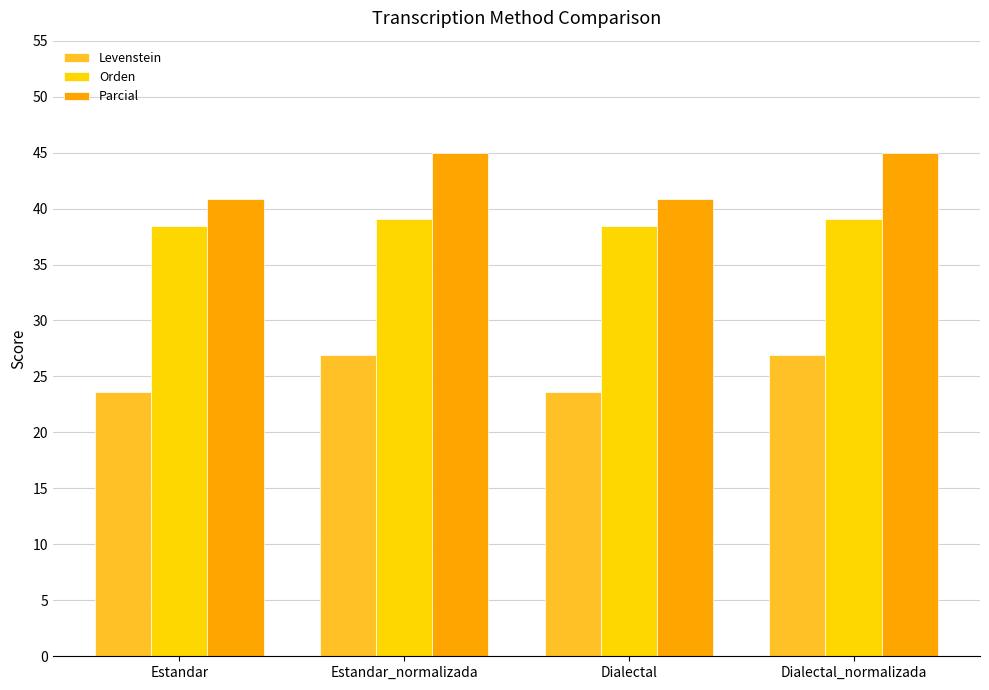

What is the label of the 3rd bar from the left?

Dialectal